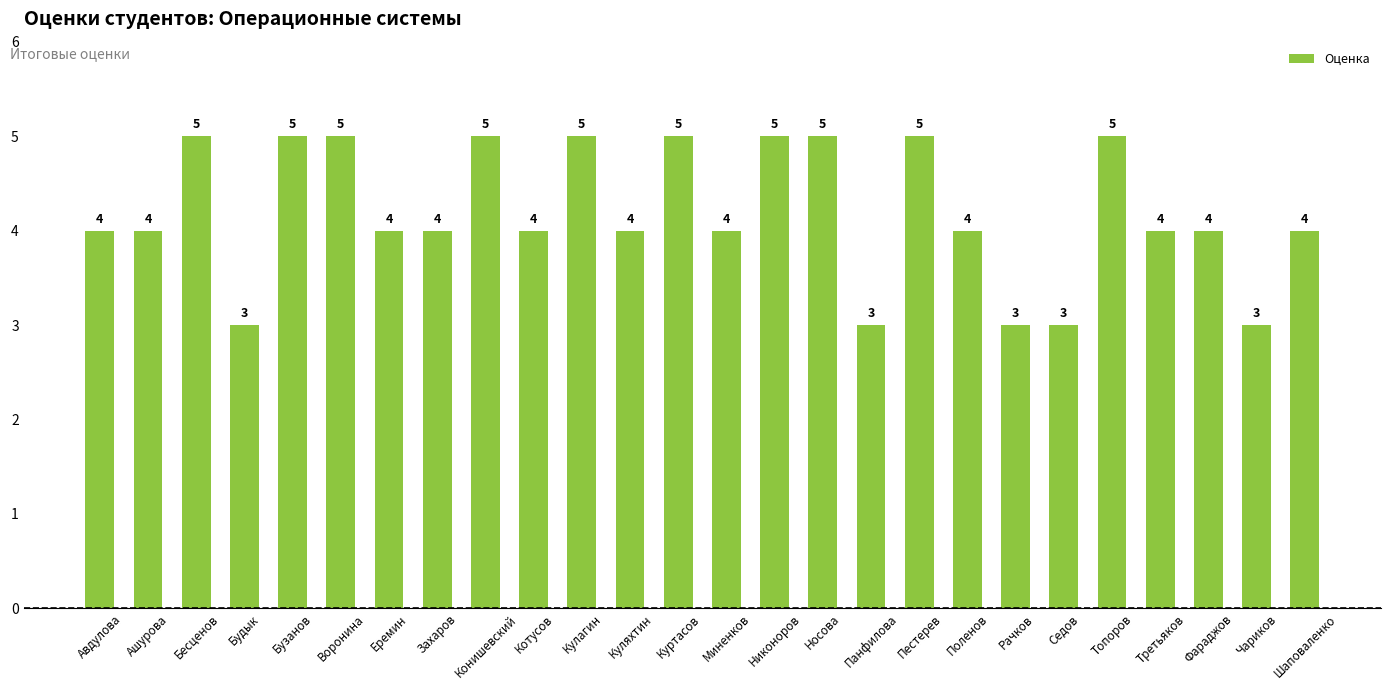

What value does the data have at Рачков?

3